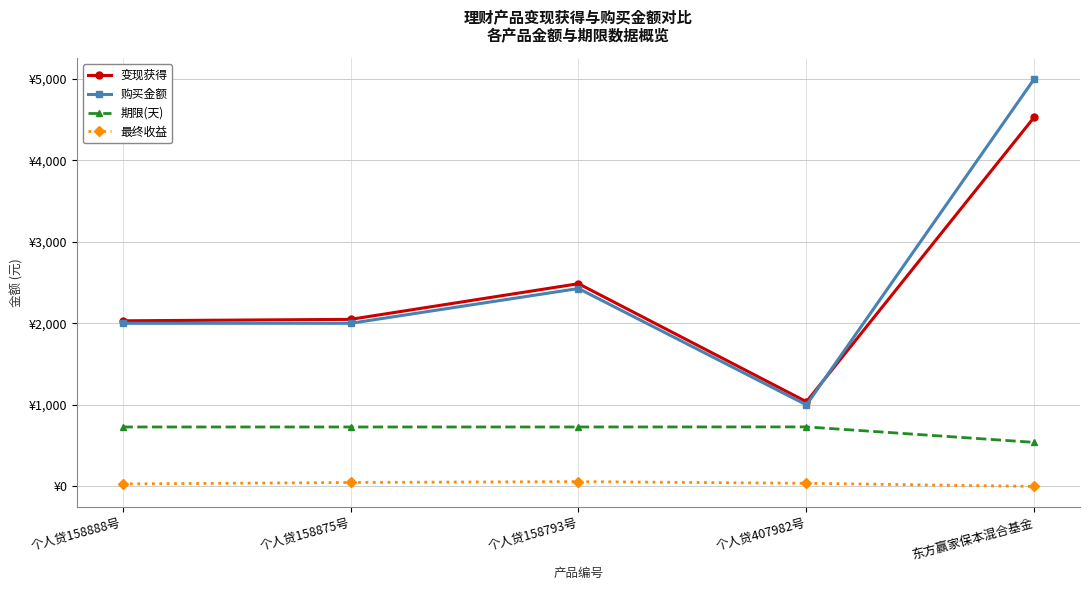

What is the label of the 1st point from the left?

个人贷158888号